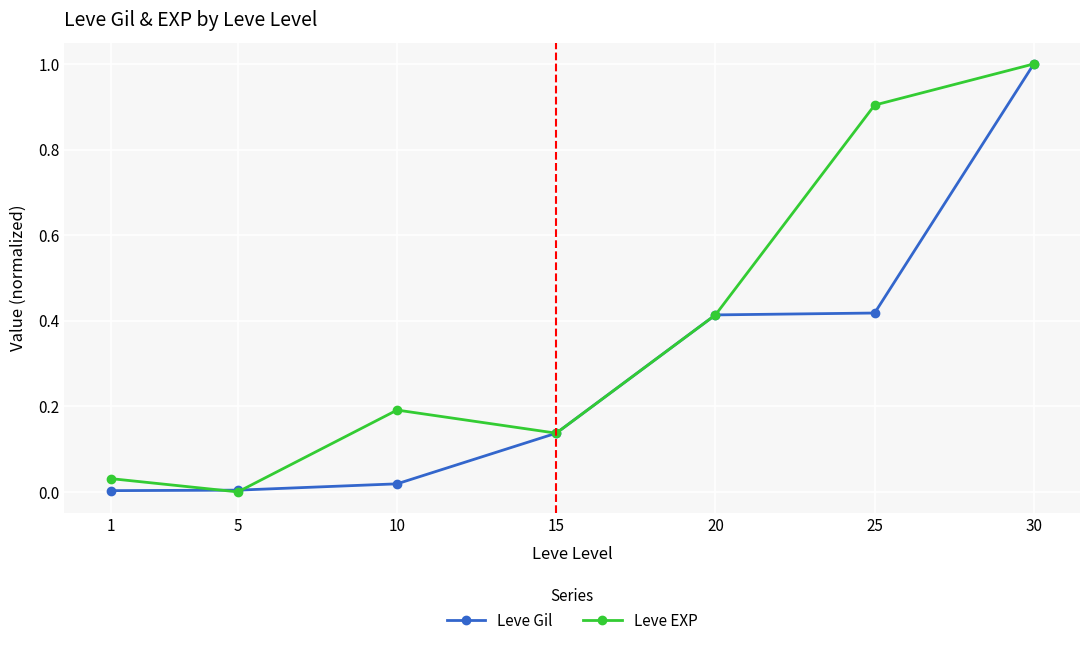

What is the value of the Leve EXP point at the 6th from the left?

0.9